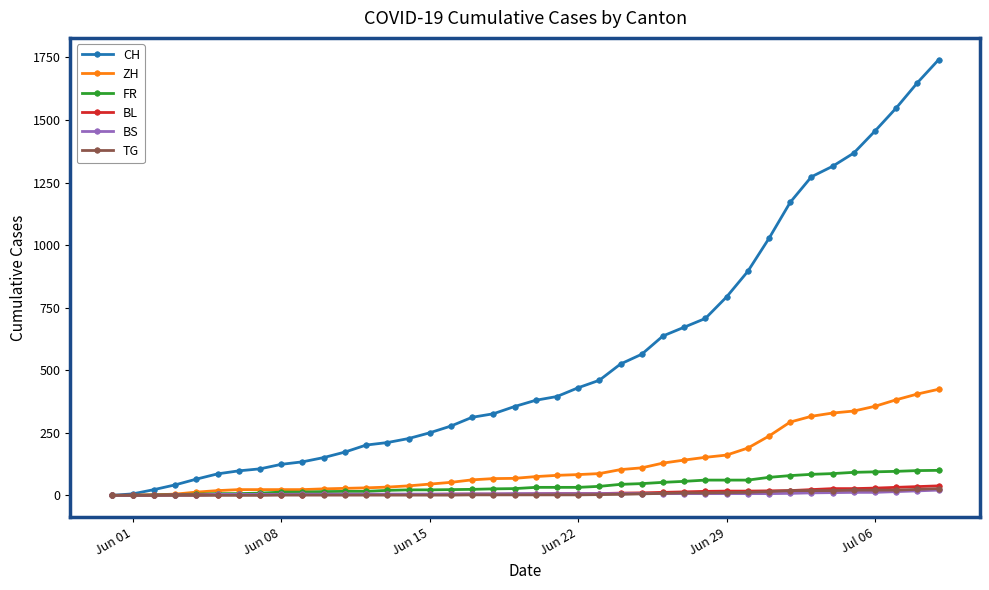

What is the maximum value for FR?

100